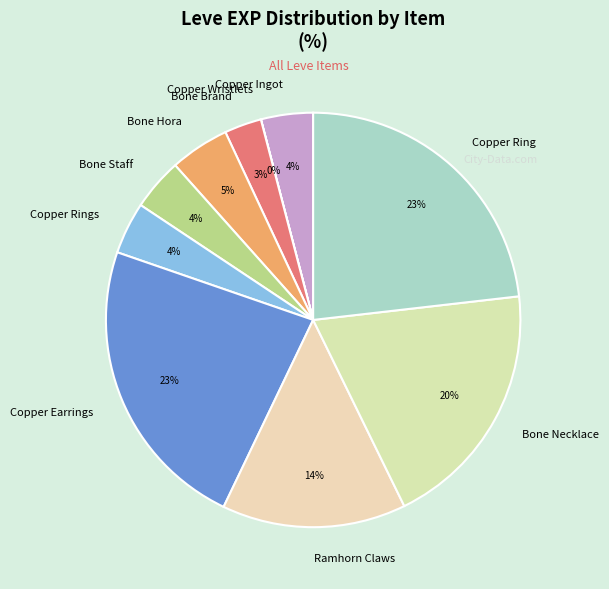

Is it true that Copper Rings is 15% of the pie?

False